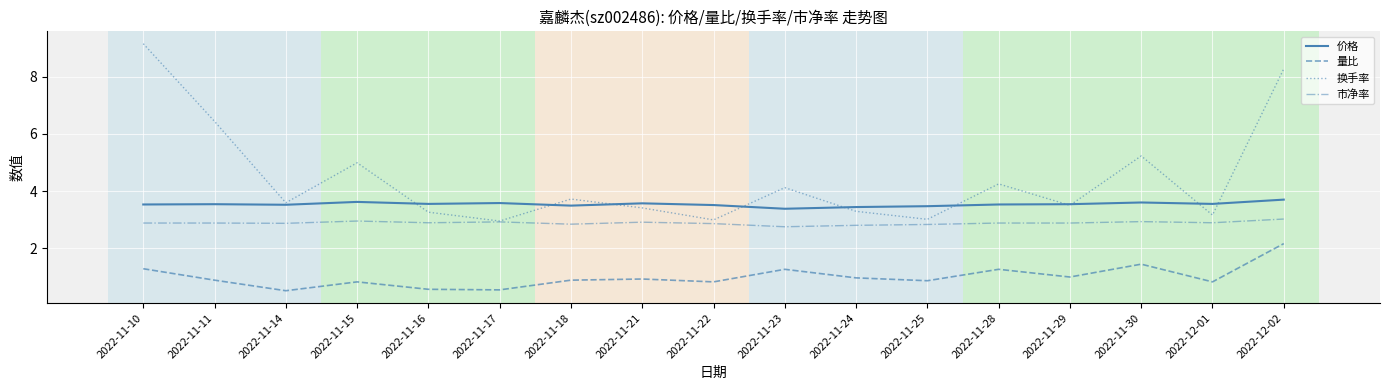

What is the difference between the maximum and second lowest values in the 换手率 series?

6.2